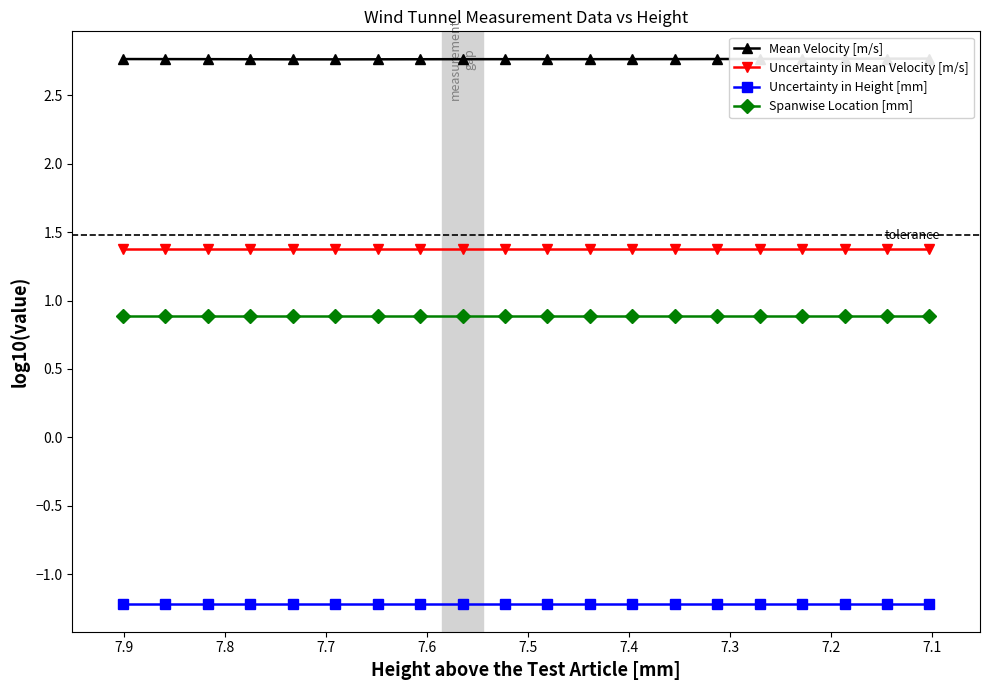

What is the minimum value shown in the chart?

-1.2